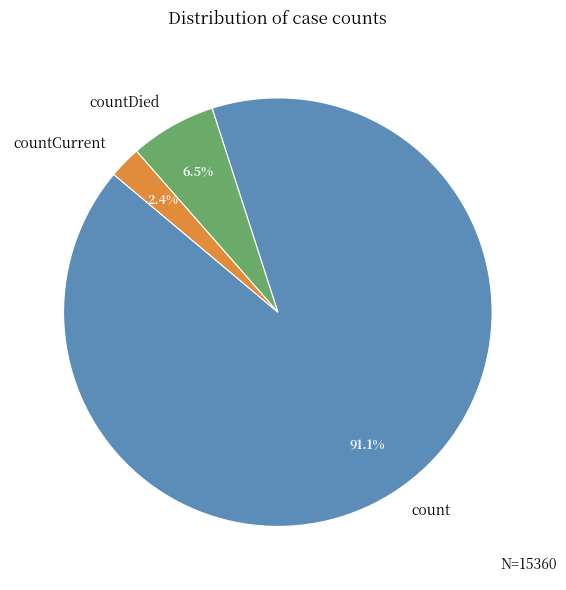

How many slices are in this pie chart?

3